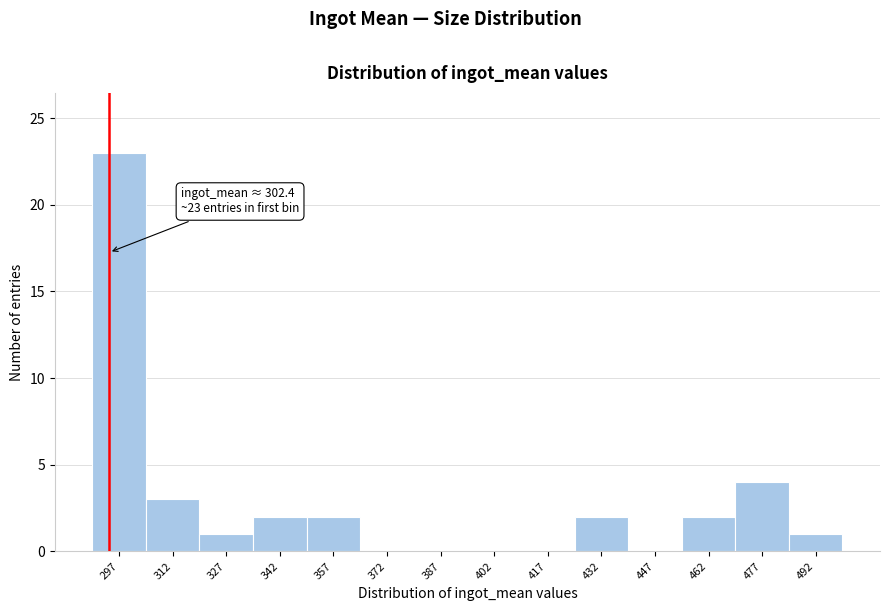

Reading left to right, what are all the values shown in this chart?

297=23	312=3	327=1	342=2	357=2	372=0	387=0	402=0	417=0	432=2	447=0	462=2	477=4	492=1